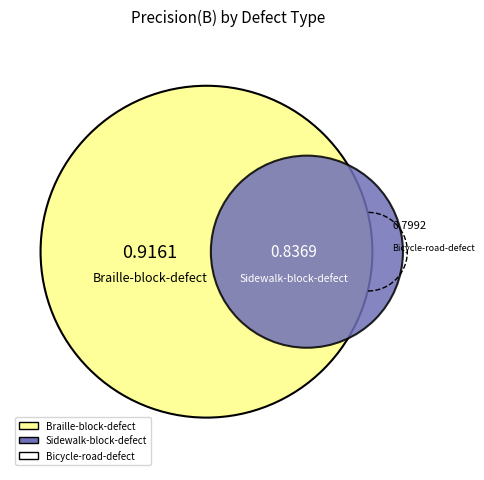

What percentage is the Braille-block-defect slice, to the nearest percent?

36%